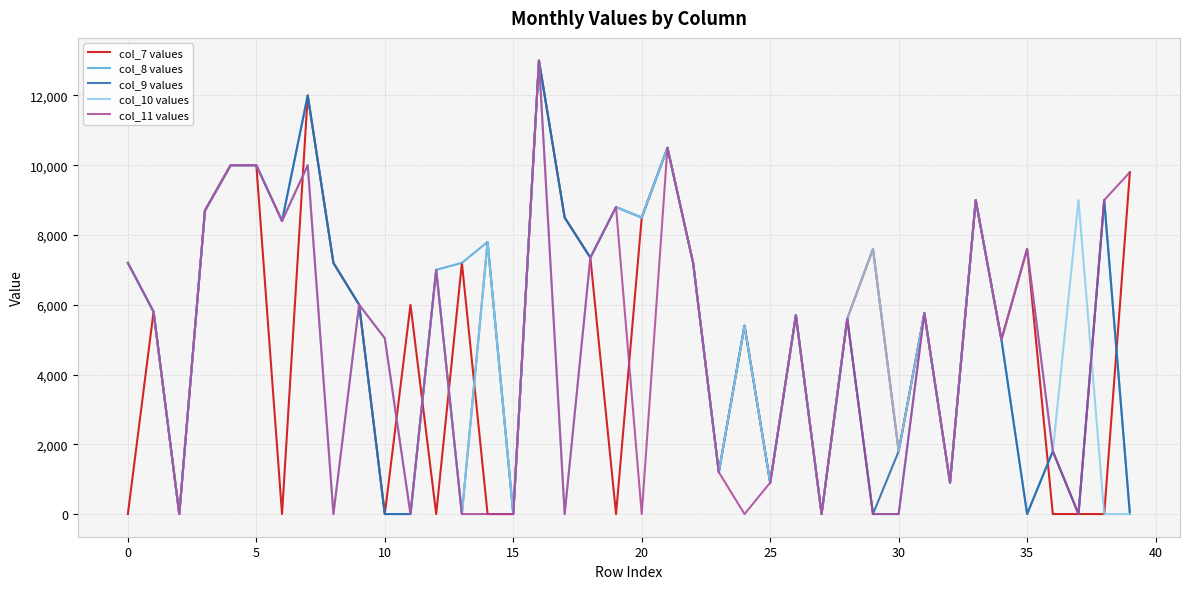

What is the greatest value displayed?

13000